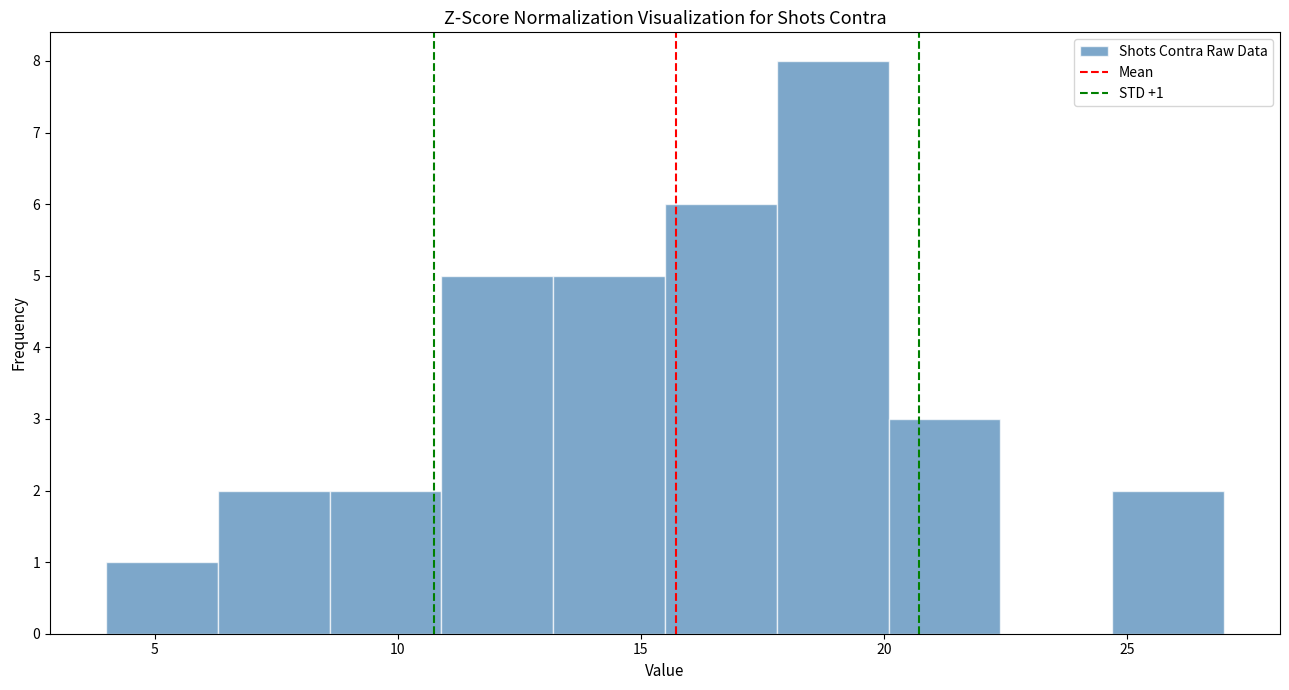

Over which range of the x-axis is the bar tallest?

17.8 to 20.1